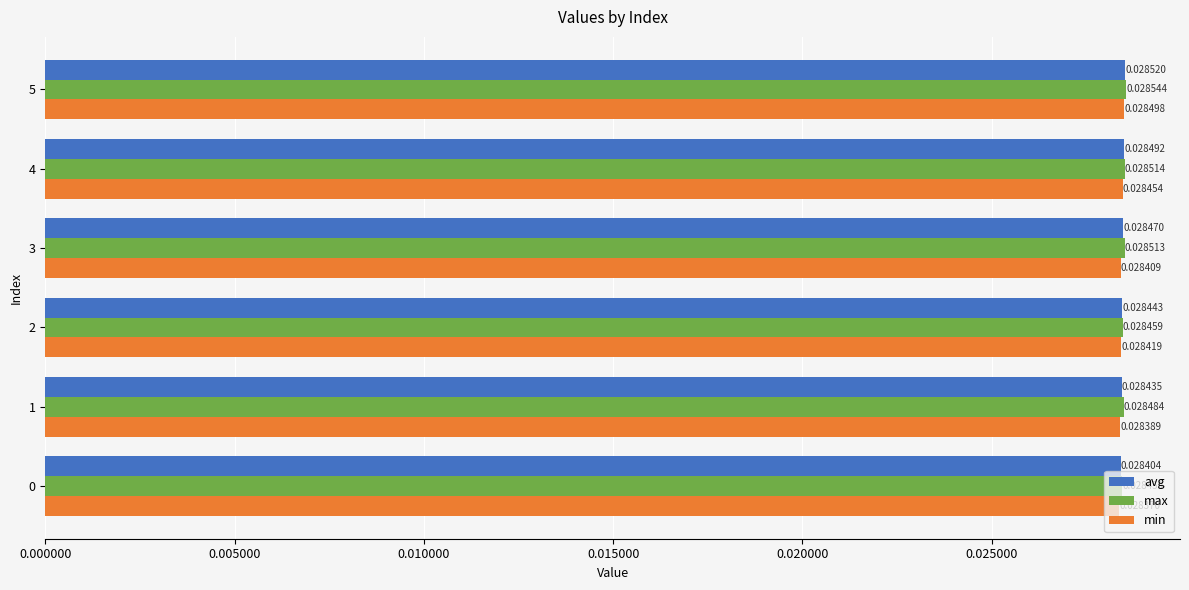

List the series in order of their overall mean, highest first.

max, avg, min